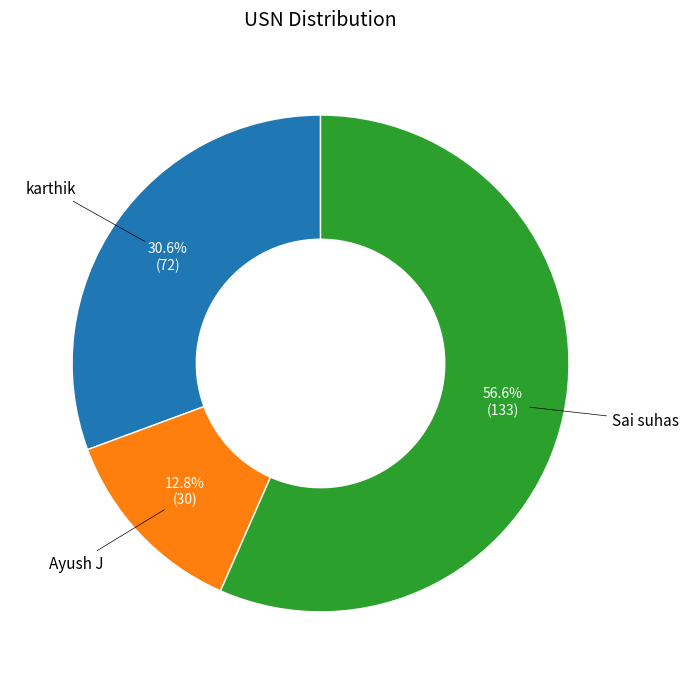

Is there any slice that represents more than half of the pie?

Yes